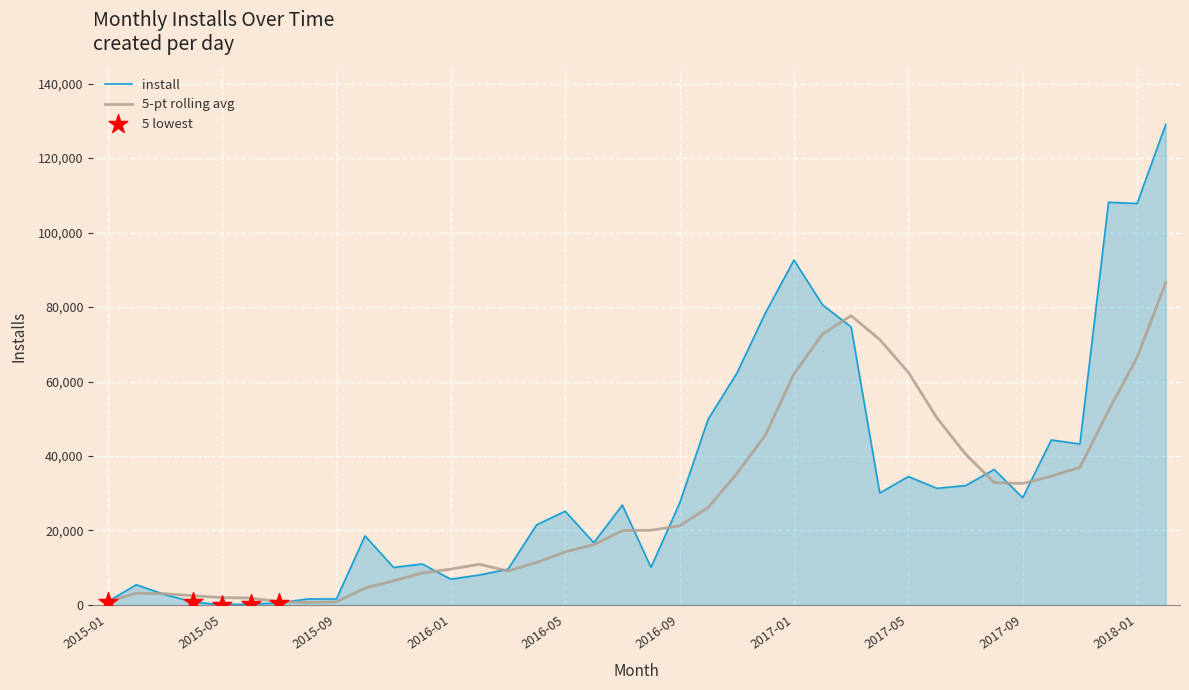

Which series has the widest spread of values?

install